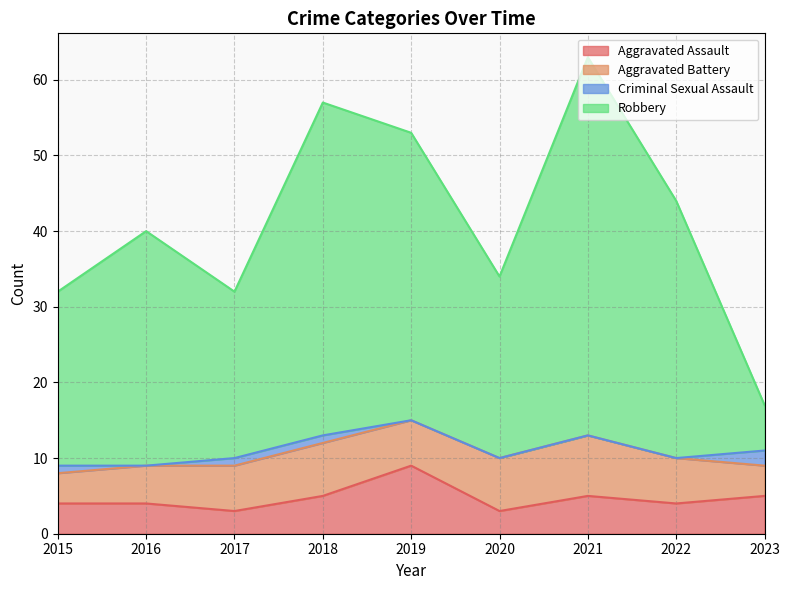

What is the lowest value of the Aggravated Assault series?

3